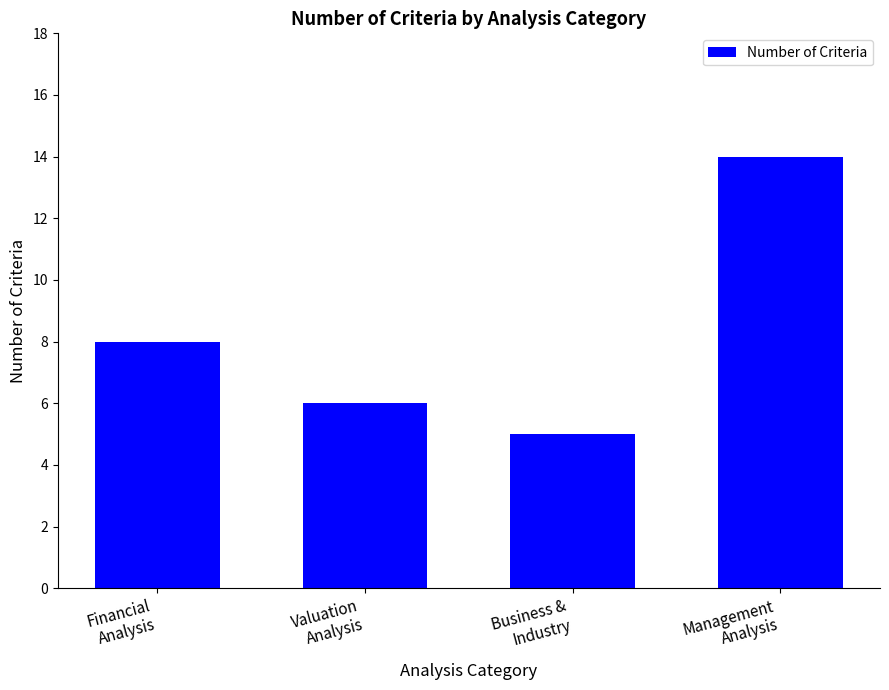

Reading left to right, list all the values displayed in this chart.

8	6	5	14